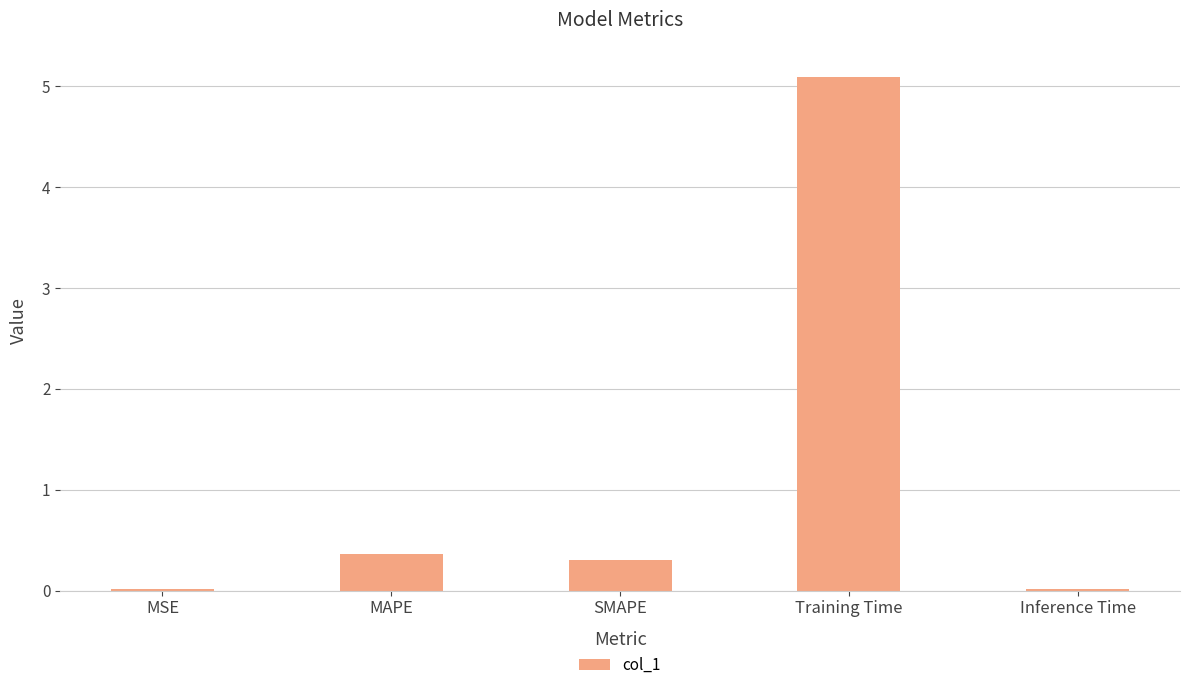

Which has a higher value, SMAPE or MSE?

SMAPE